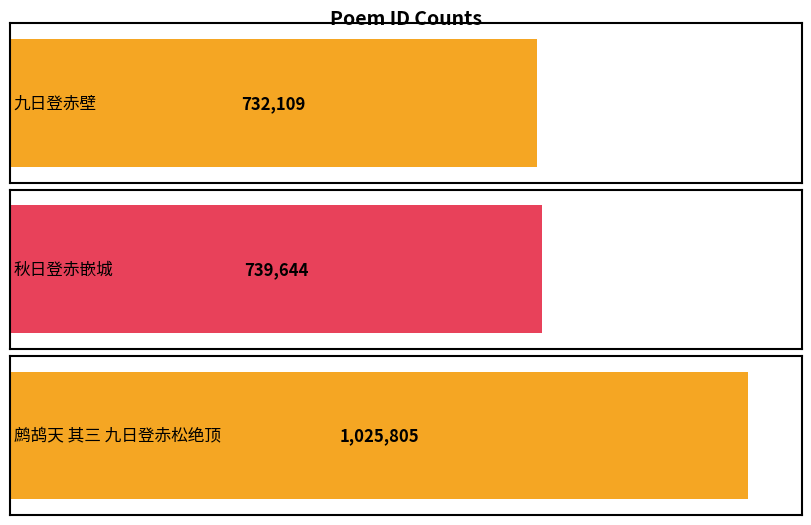

What is the ratio of the value at 秋日登赤嵌城 to the value at 九日登赤壁?

1.0